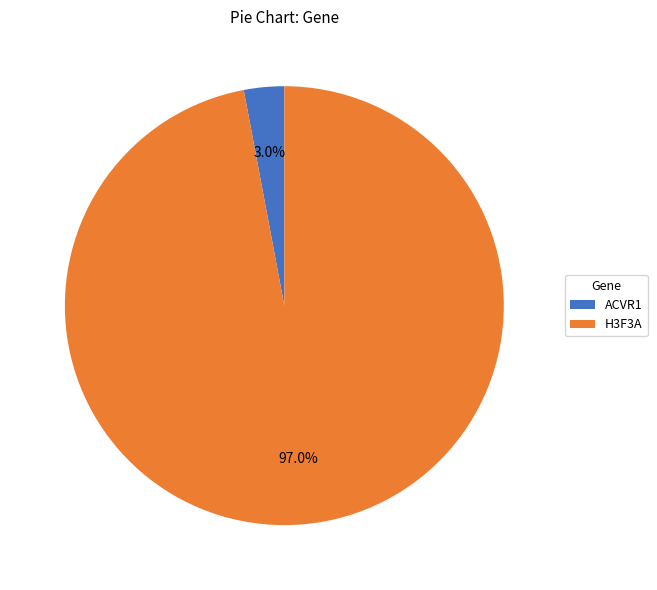

Is it true that H3F3A is 89% of the pie?

False